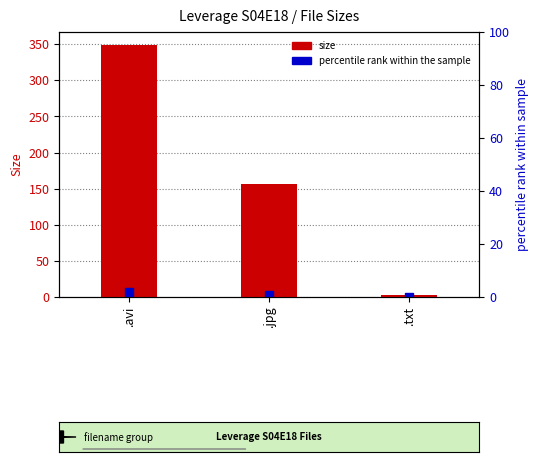

List the labels in order of value, smallest first.

.txt, .jpg, .avi